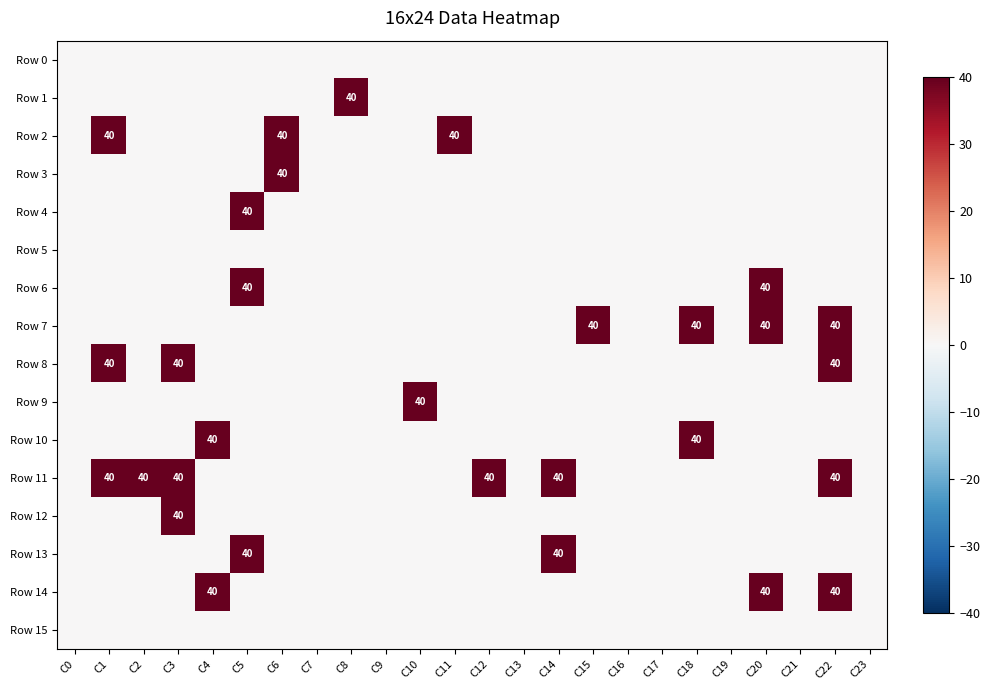

The value of Row 8 at C1 is 40. True or false?

True